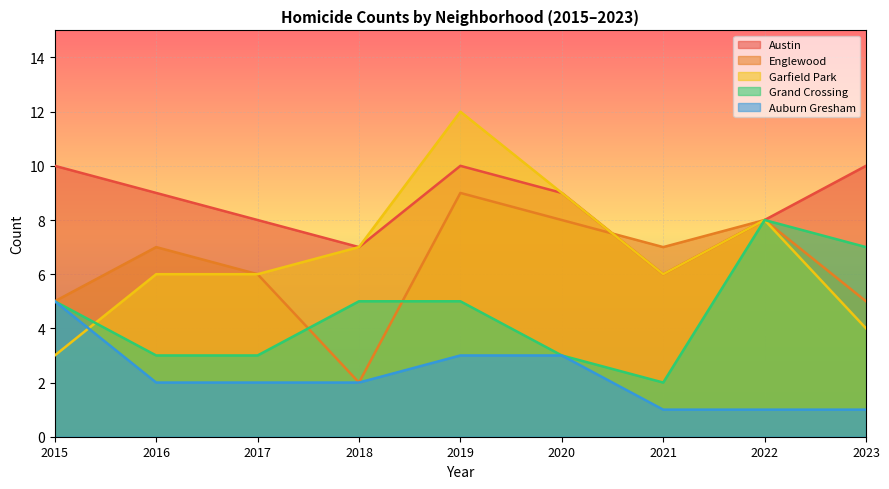

Does the chart display data point markers on the line(s)?

No